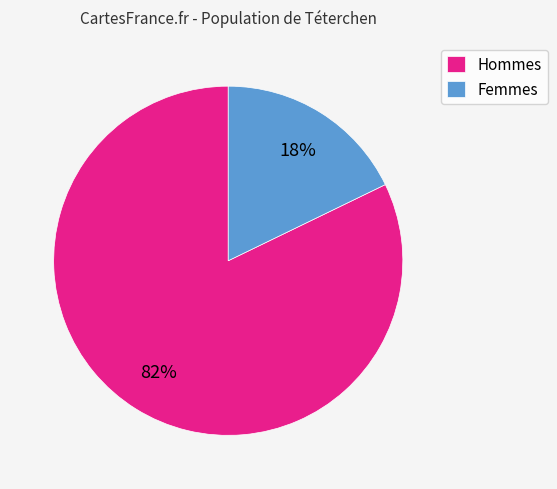

How many segments does this pie chart have?

2